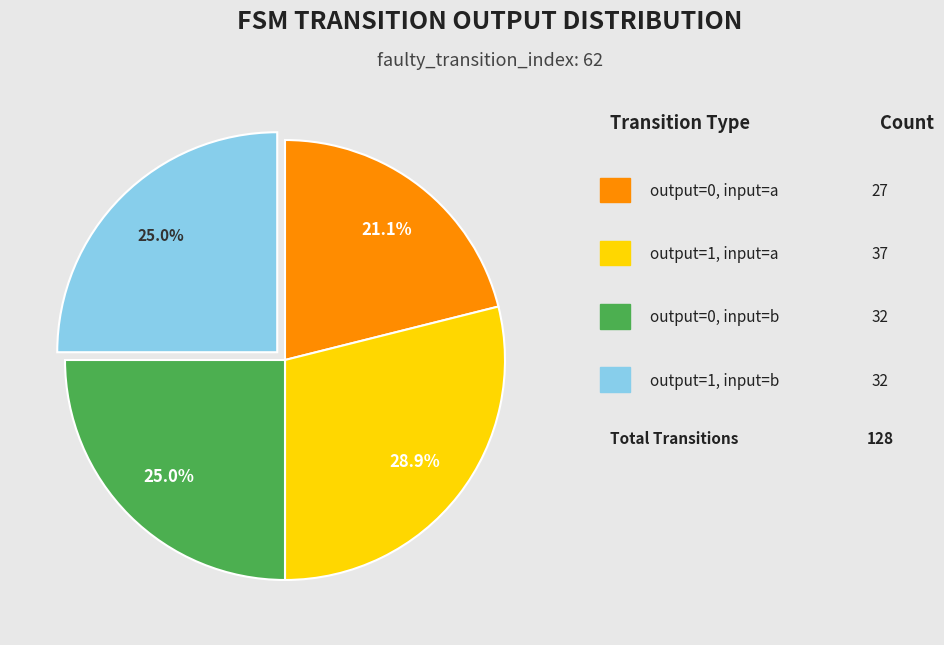

To the nearest percent, what is the average slice percentage?

25%